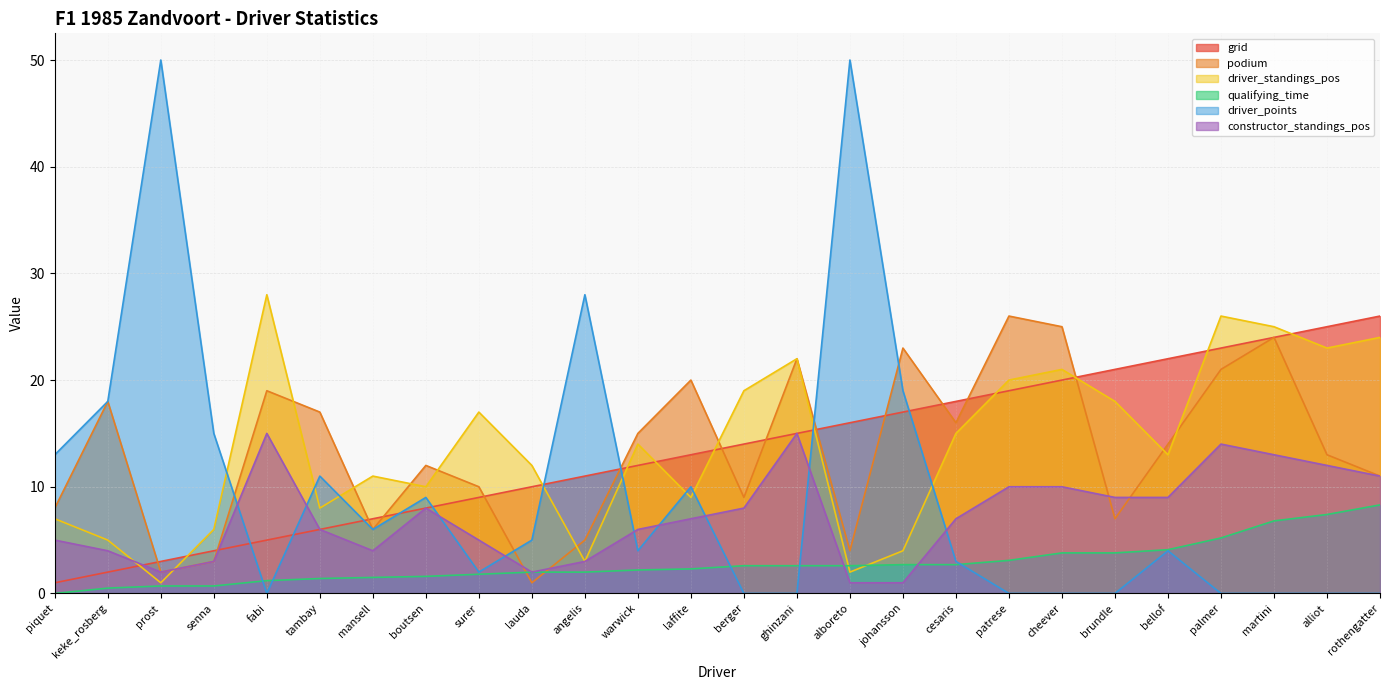

True or false: qualifying_time has more than 1 points higher than both neighbors.

False